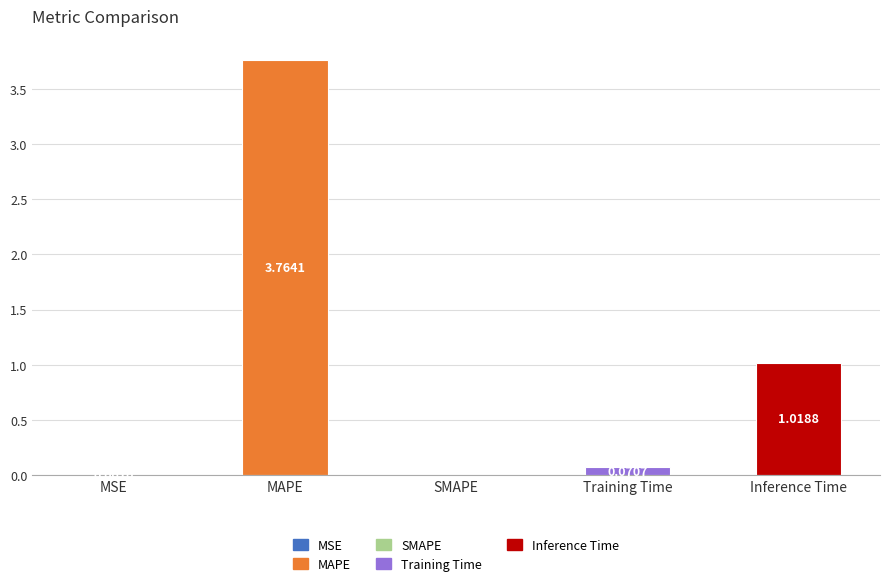

At which label is the value closest to 1?

Inference Time